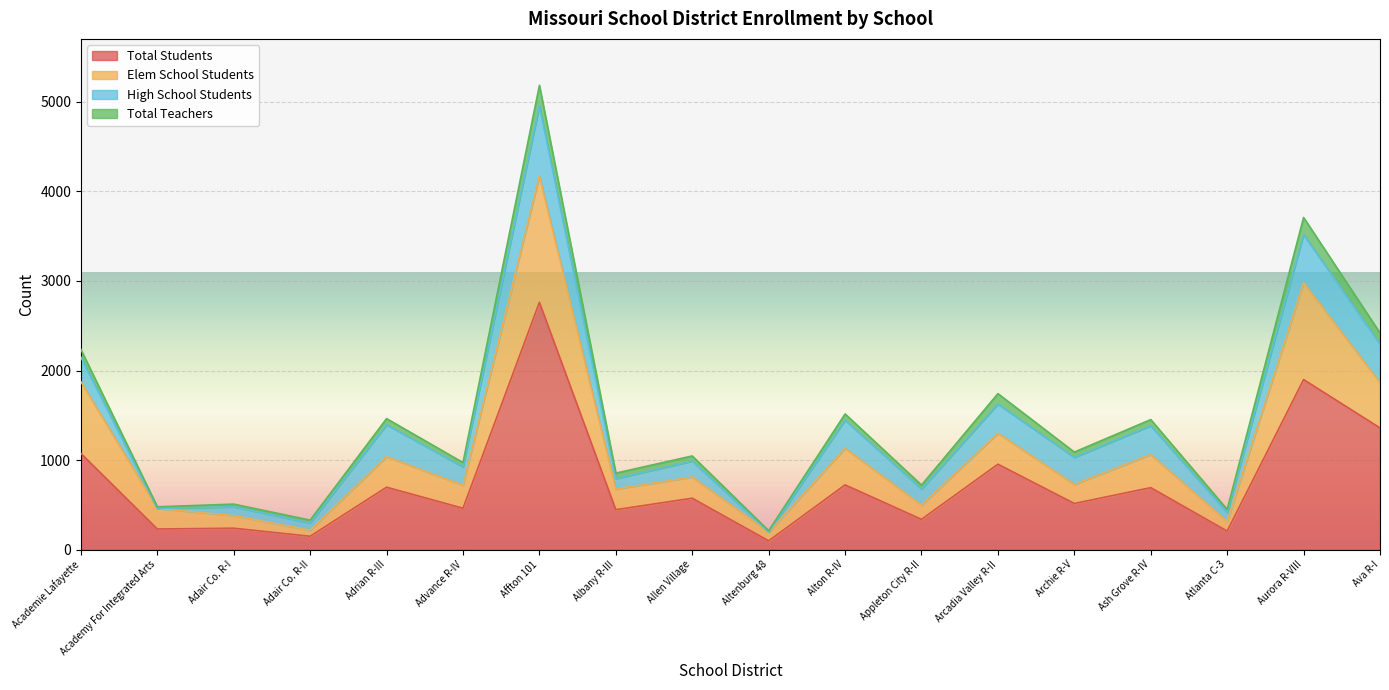

What is the sum of the Total Students values at Affton 101 and Ava R-I?

4121